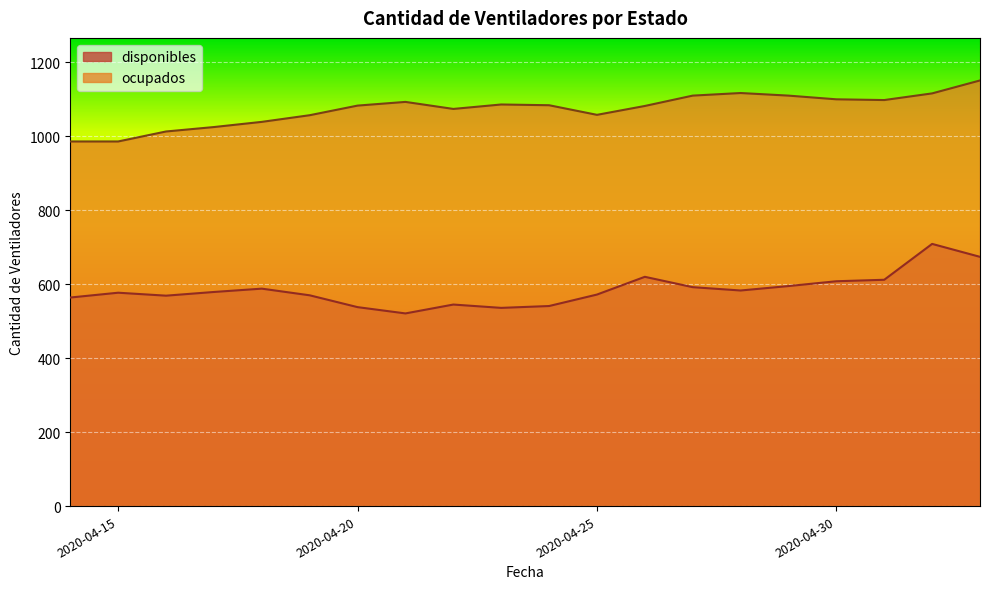

Does the chart display data point markers on the line(s)?

No